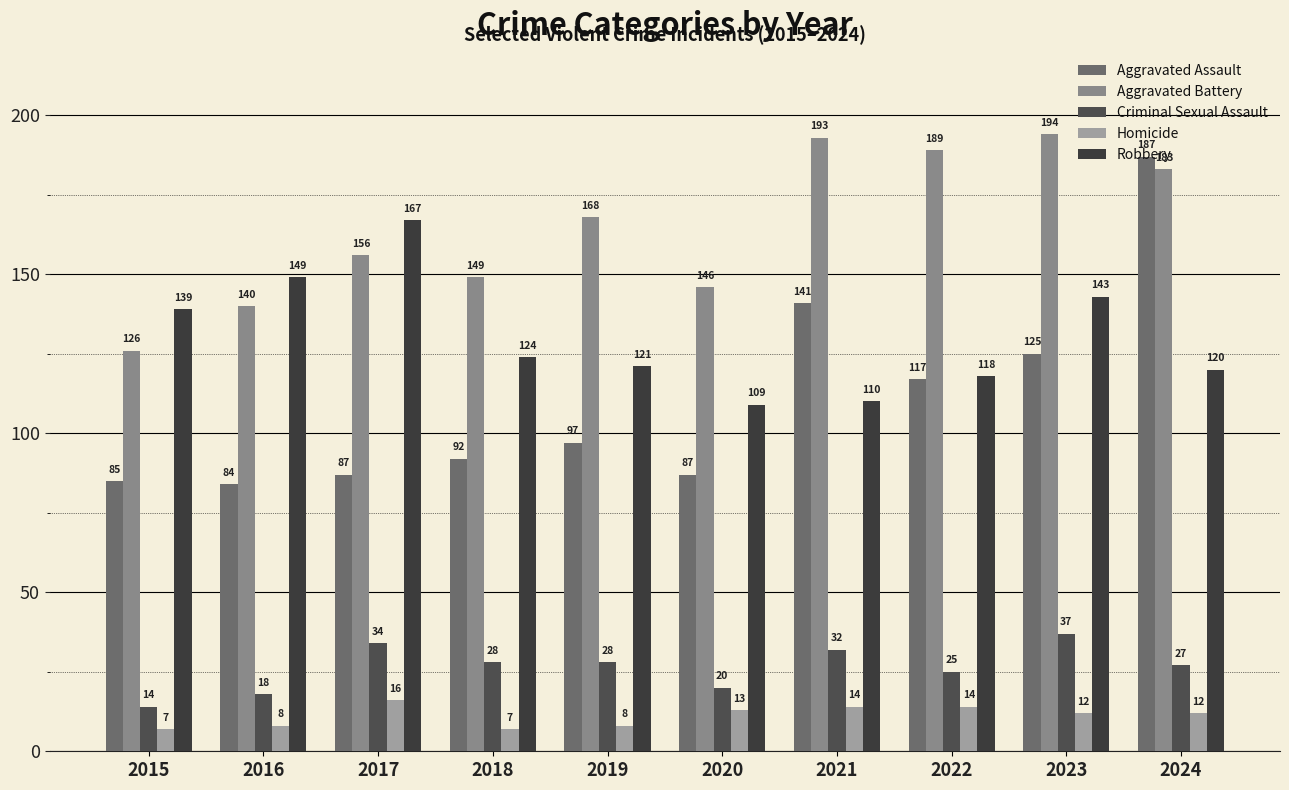

What is the average value of the Aggravated Assault series?

110